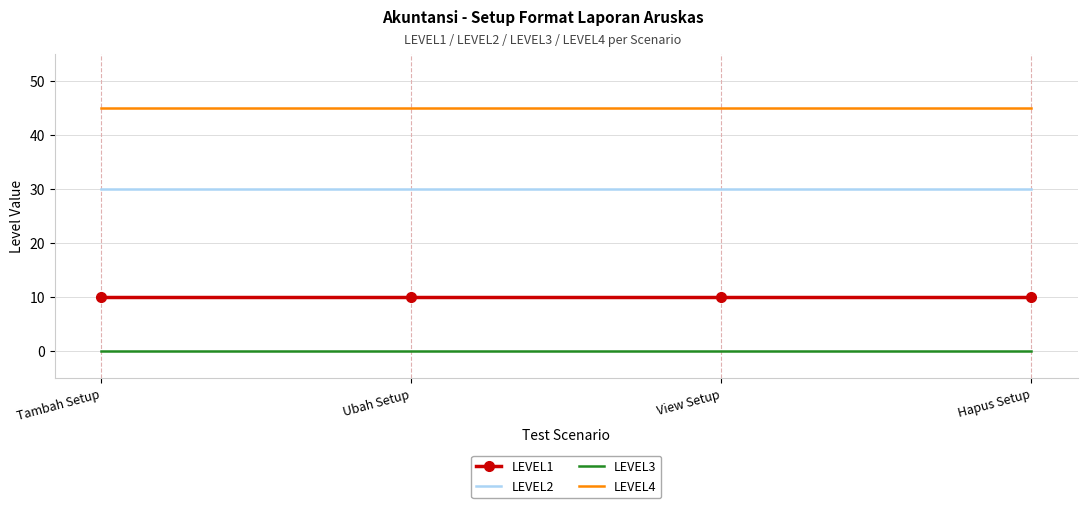

The value of LEVEL4 at Tambah Setup is 75. True or false?

False